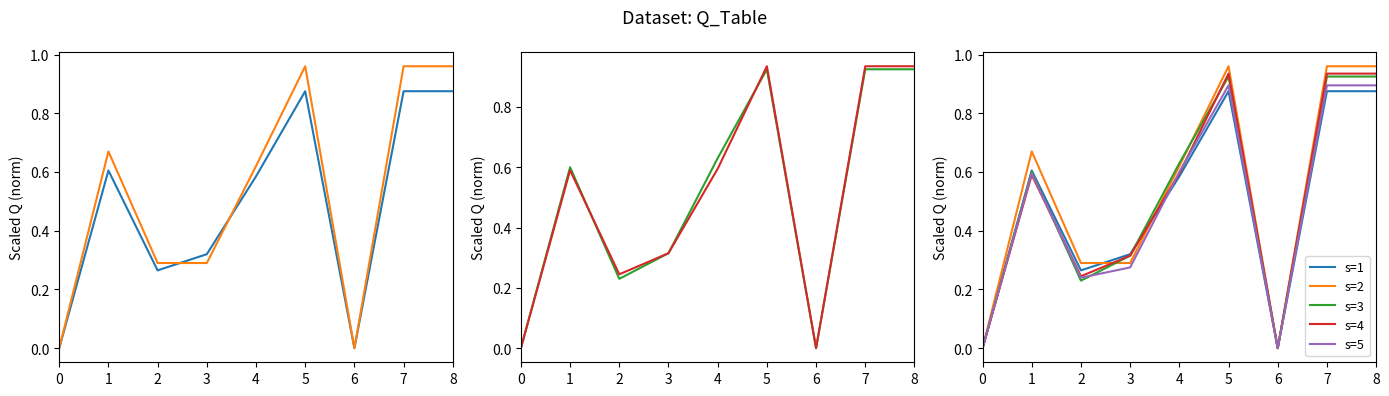

At how many categories does at least one series exceed 0?

7